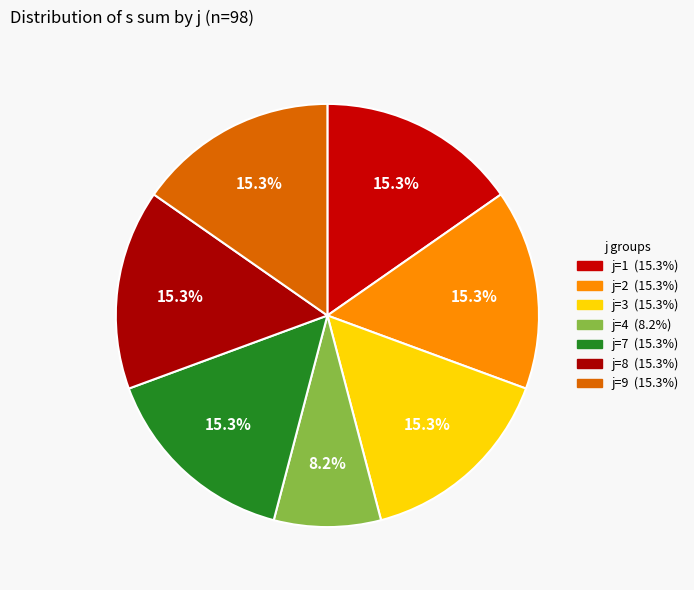

Does any single category account for the majority?

No